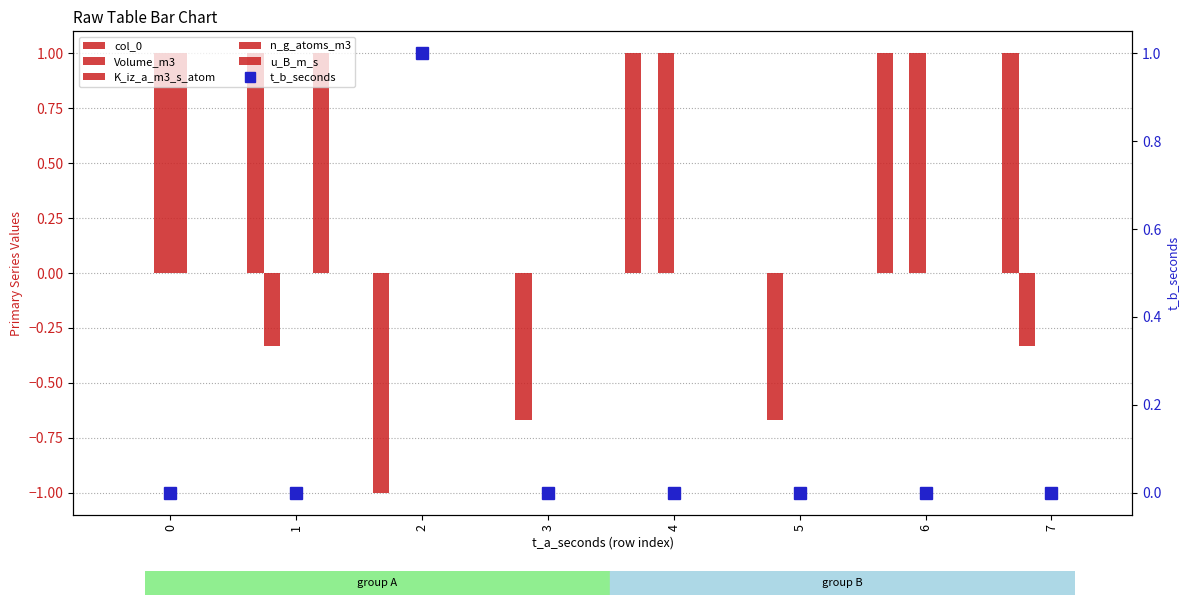

Reading left to right, what are all the values shown in this chart?

col_0: 0.0	1.0	-1.0	0.0	1.0	0.0	1.0	1.0
Volume_m3: 0.0	-0.3	0.0	-0.7	0.0	-0.7	0.0	-0.3
K_iz_a_m3_s_atom: 1.0	0.0	0.0	0.0	1.0	0.0	1.0	0.0
n_g_atoms_m3: 1.0	0.0	0.0	0.0	0.0	0.0	0.0	0.0
u_B_m_s: 0.0	1.0	0.0	0.0	0.0	0.0	0.0	0.0
t_b_seconds: 0.0	0.0	1.0	0.0	0.0	0.0	0.0	0.0